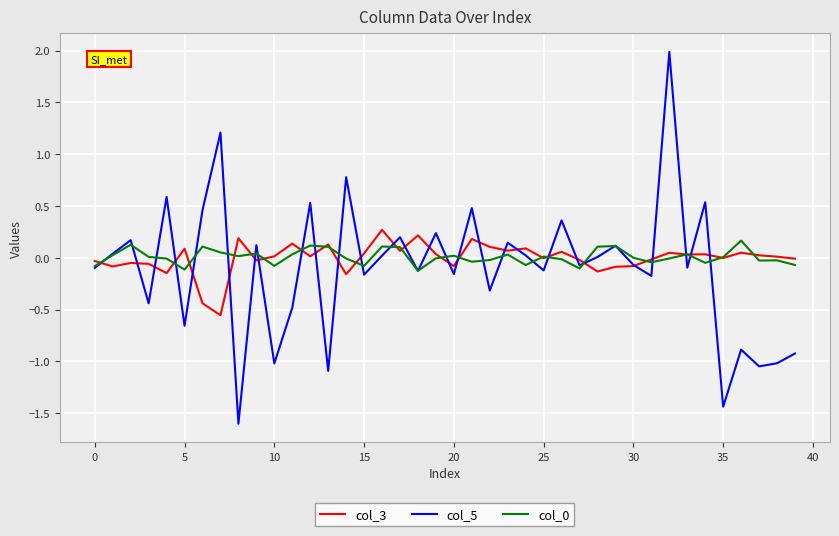

What is the highest value of the col_5 series?

2.0